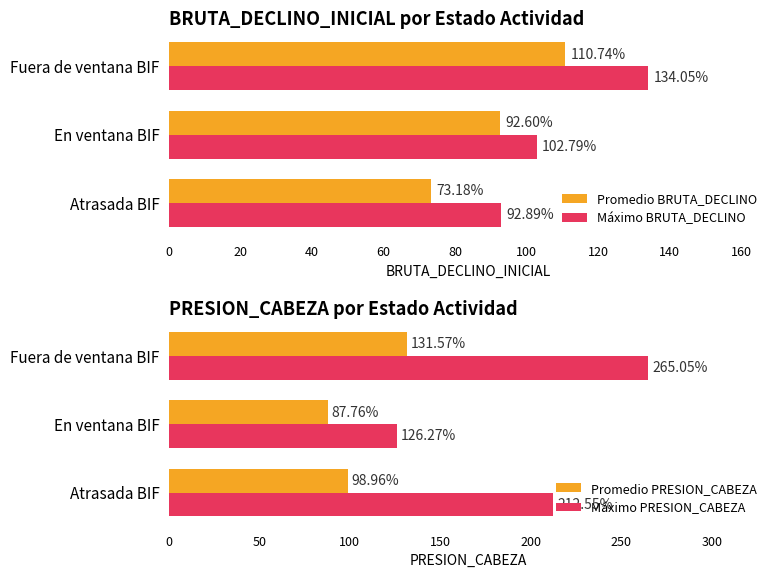

True or false: Promedio PRESION_CABEZA has a value of 136.2 at Atrasada BIF.

False